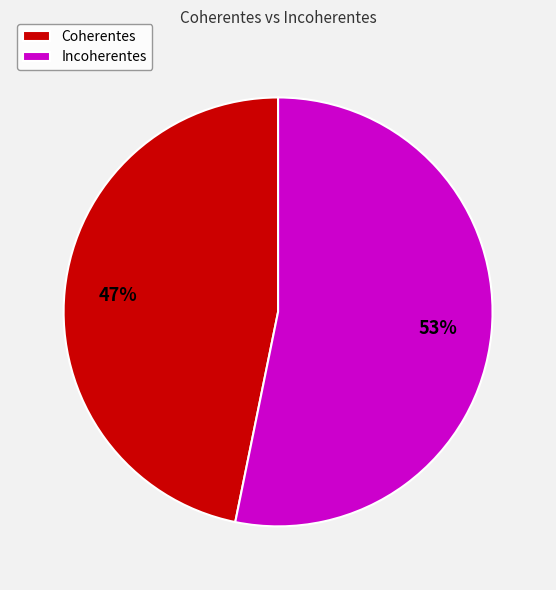

Do Incoherentes and Coherentes together represent more than half of the pie?

Yes